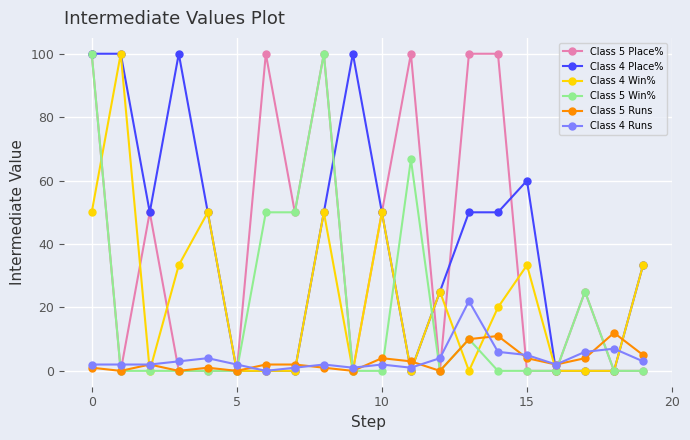

What is the value of the Class 5 Win% point at the 14th from the left?

10.0